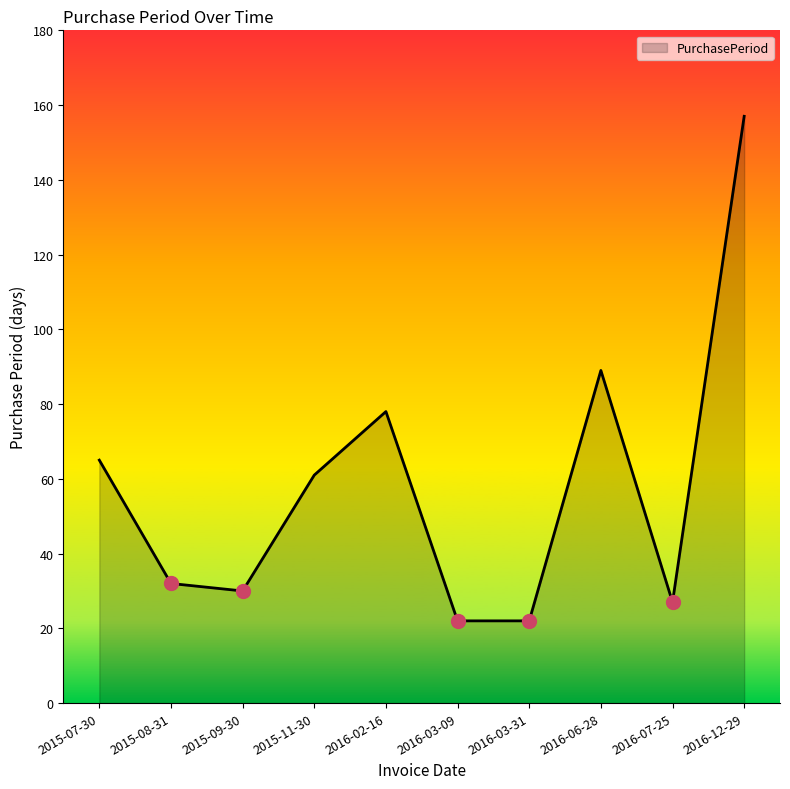

What is the average value?

58